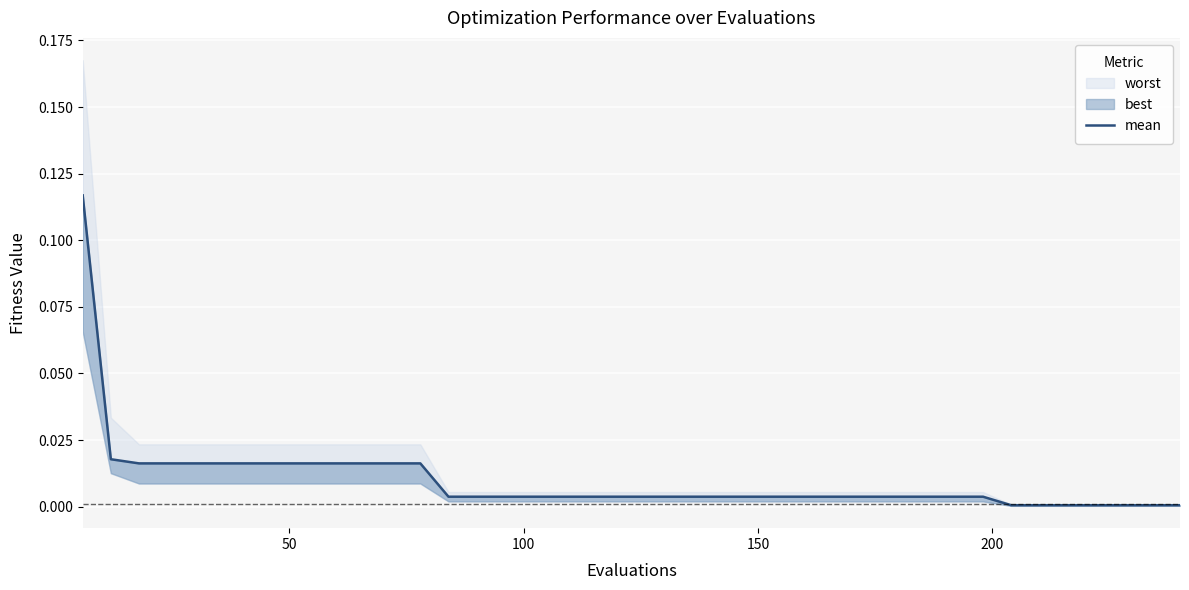

Count the number of categories in the chart.

40